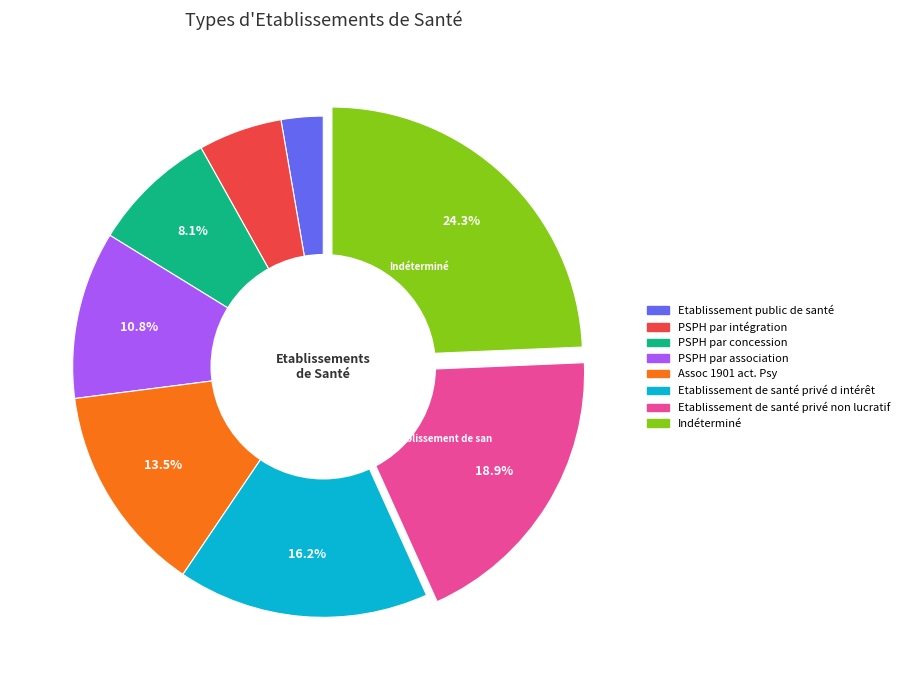

Which slice is the smallest?

Etablissement public de santé